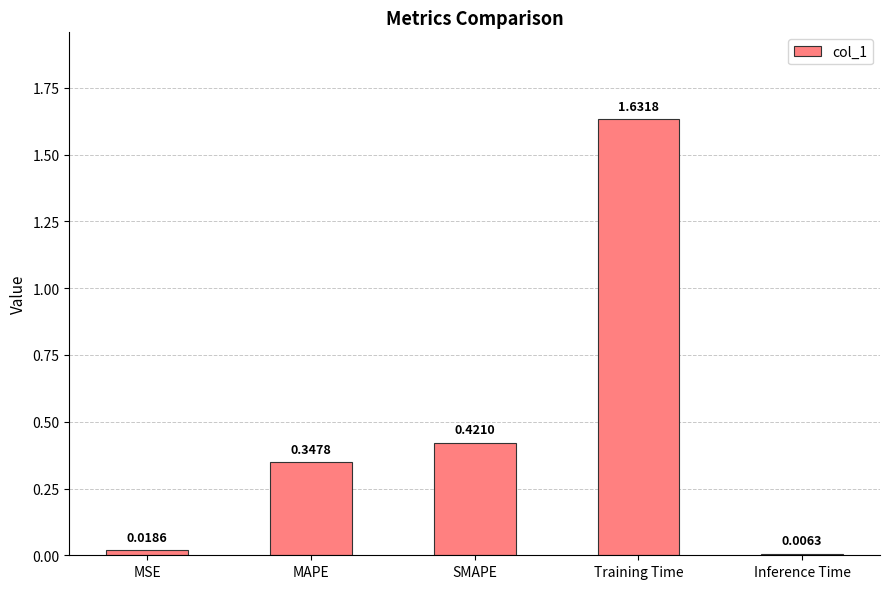

List the labels in order of value, smallest first.

Inference Time, MSE, MAPE, SMAPE, Training Time